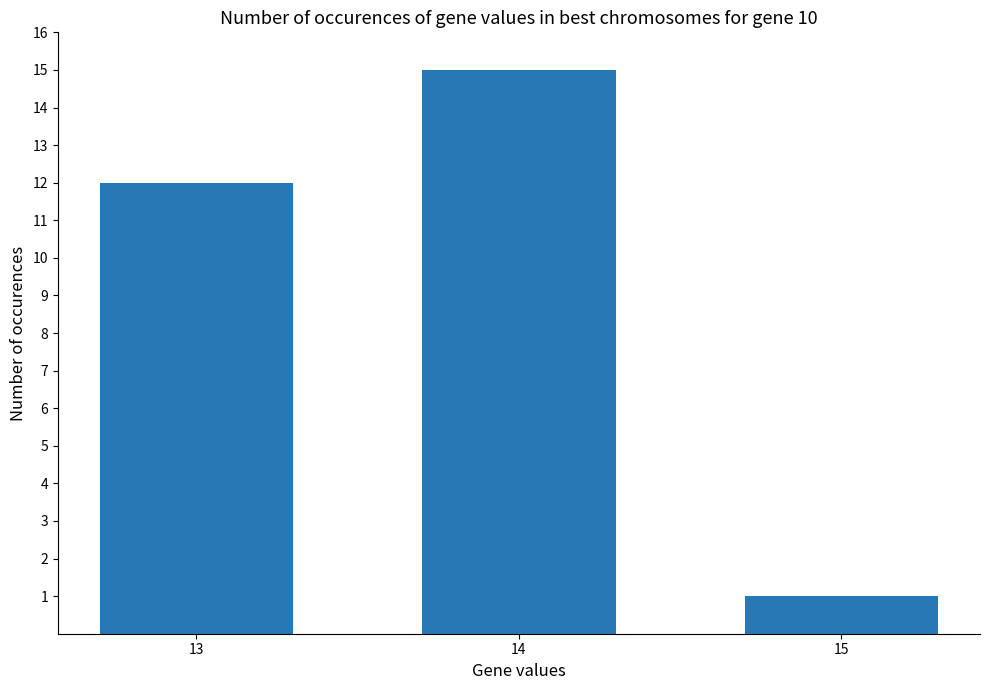

What is the difference between the second highest and minimum values?

11